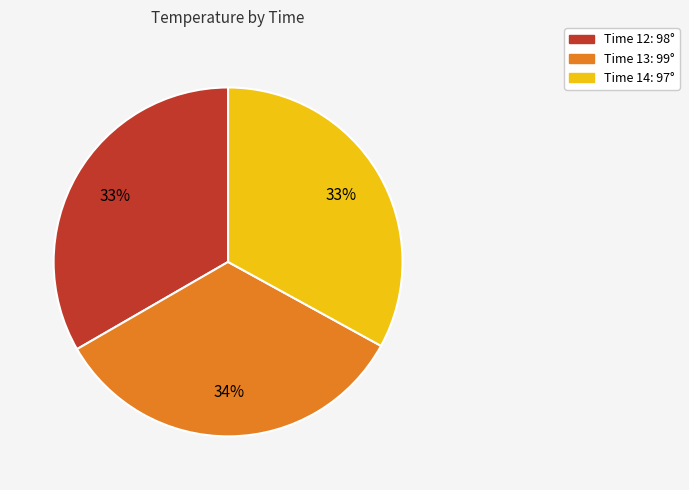

To the nearest percent, what is the difference between the largest and smallest slice percentages?

1%